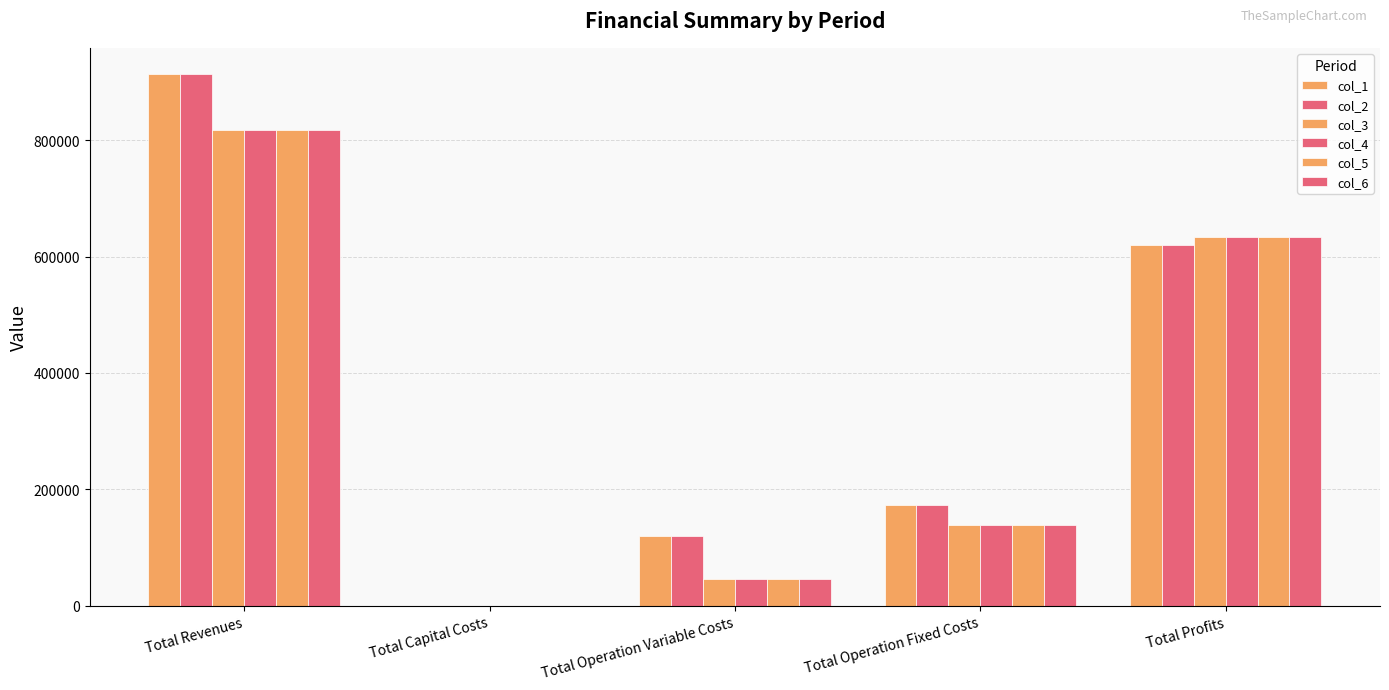

How many values in col_2 are above zero?

4